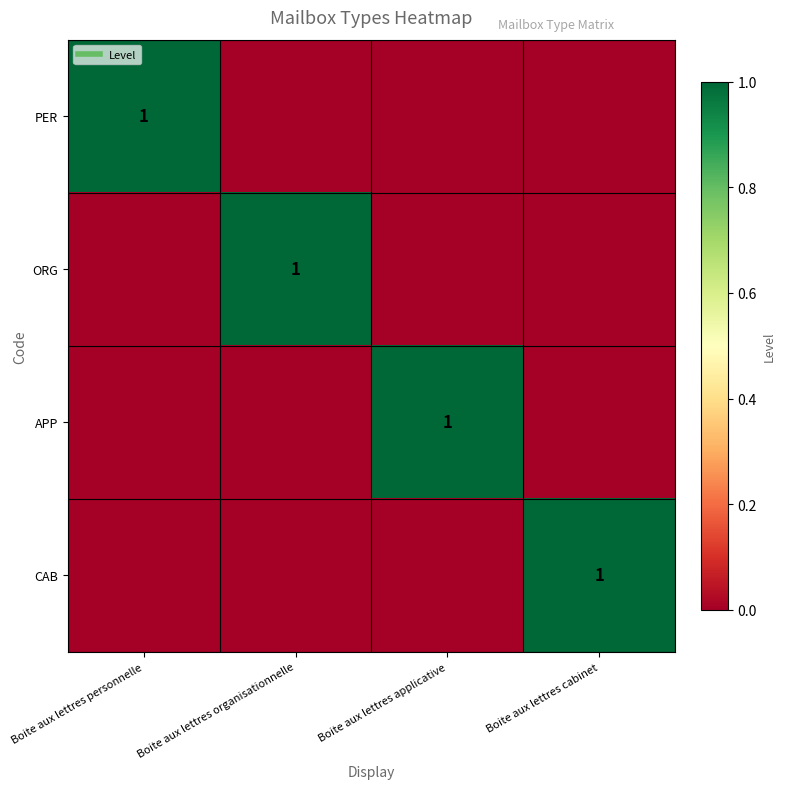

How many ORG values are between 0 and 1?

4